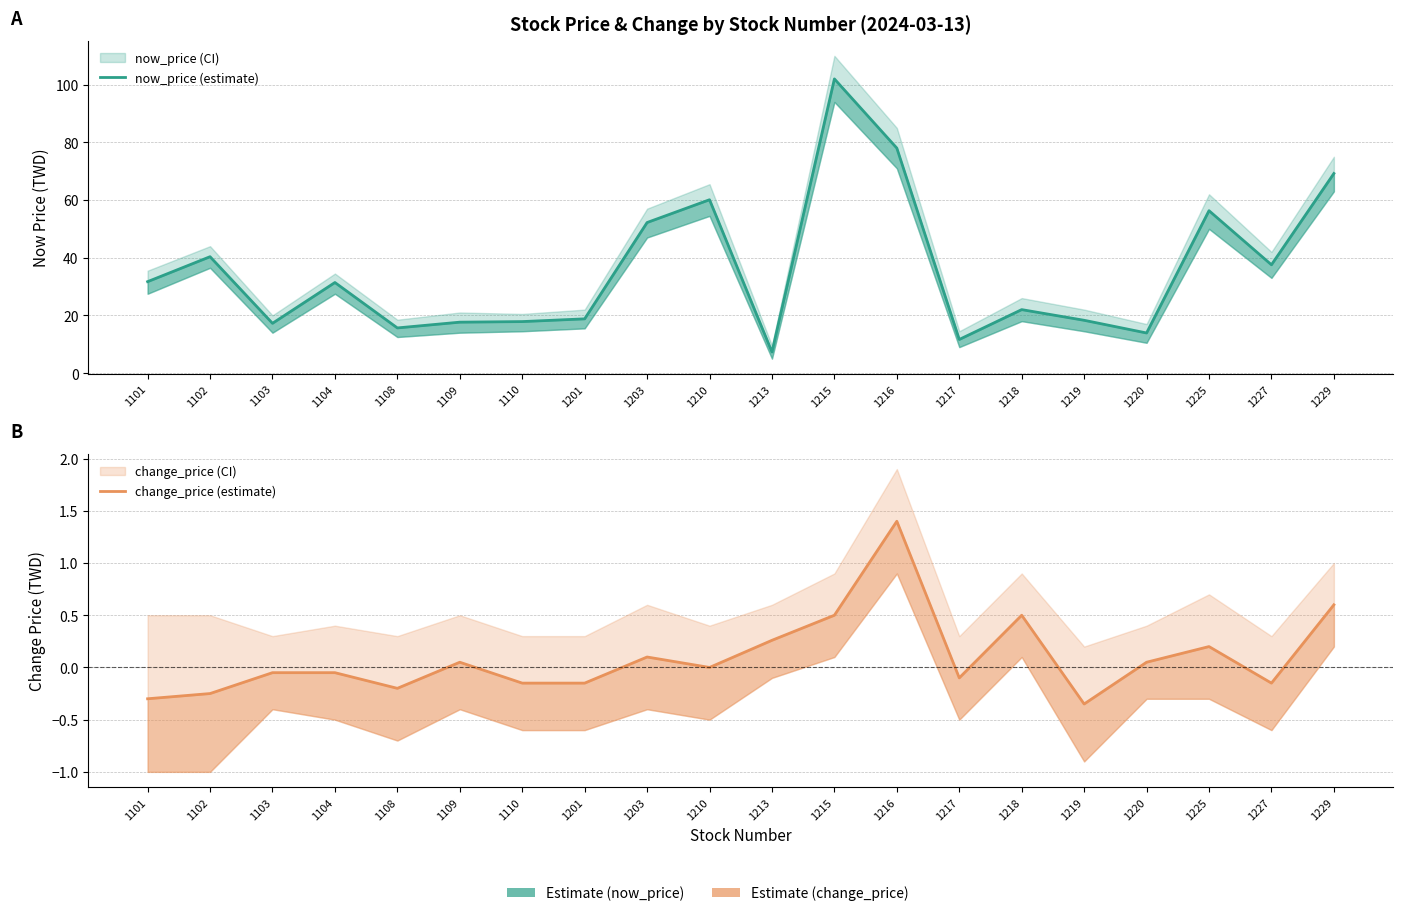

Is it true that change_price (estimate) equals -0.1 at 1104?

True